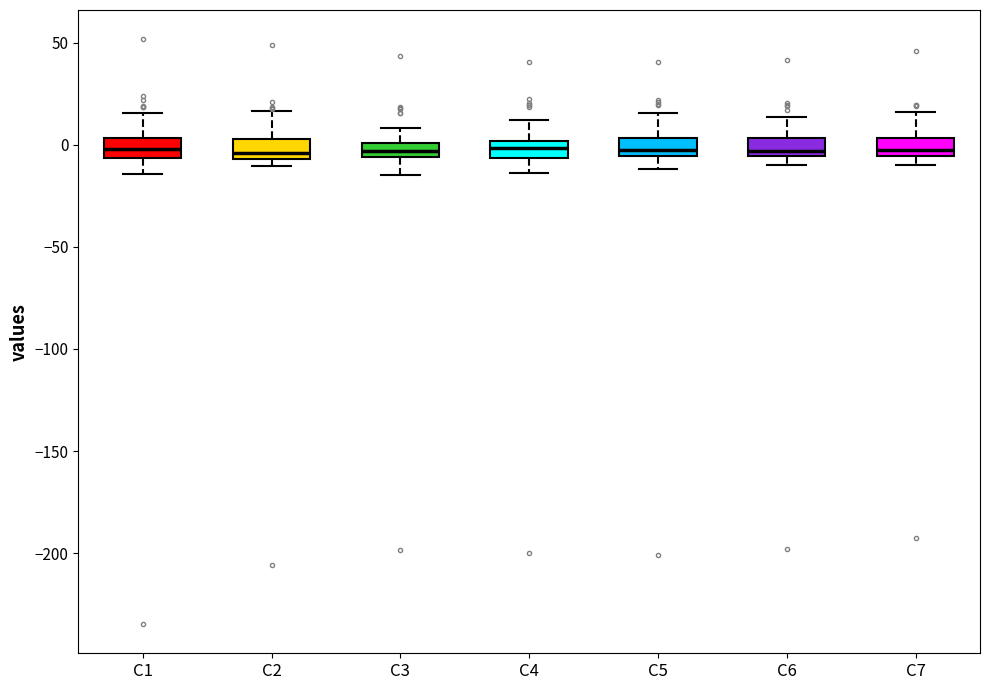

Where does the median line of the box for C5 sit on the y-axis? The values are not printed on the chart, so give them approximately, as read against the axis.

0